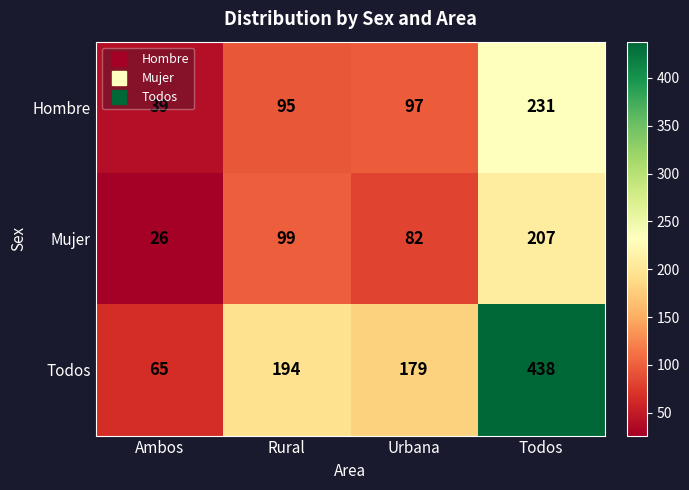

What is the difference between the second highest and minimum values in the Hombre series?

58